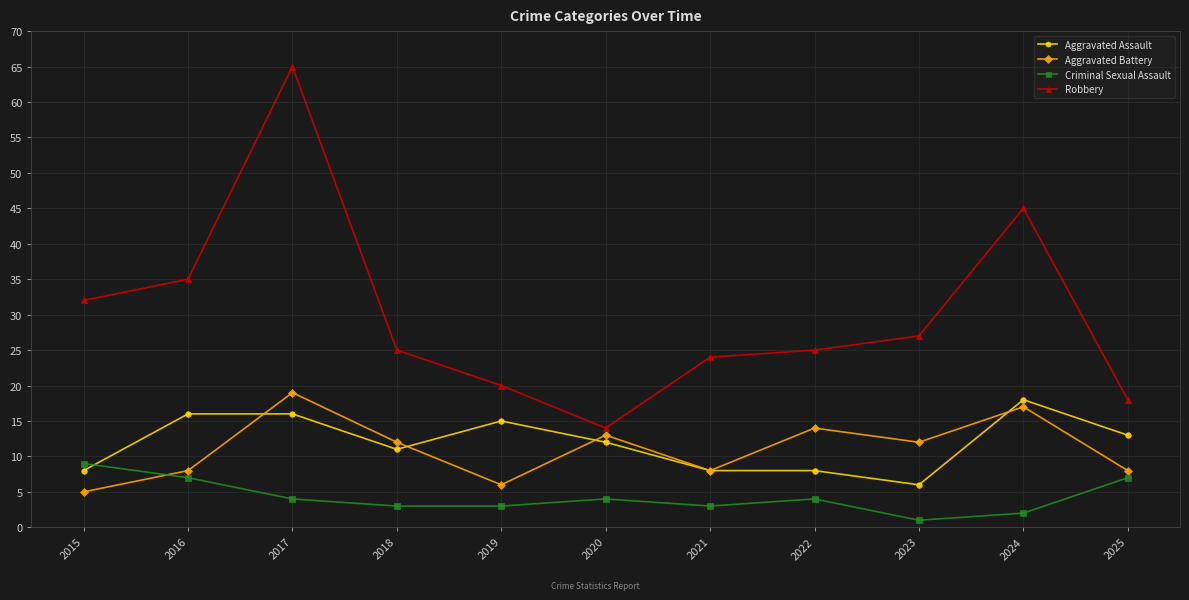

Where is the first local minimum for Aggravated Assault?

2018